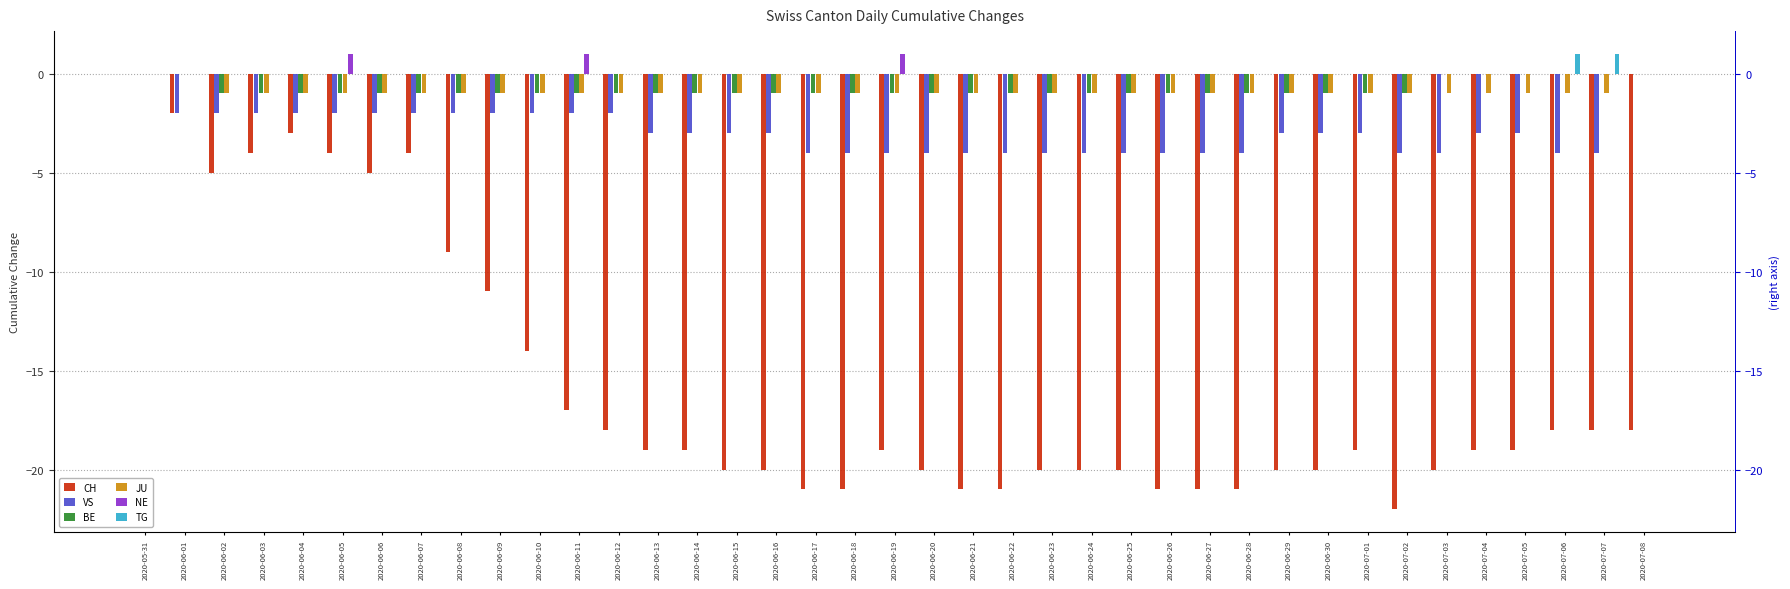

Is it true that TG equals 0 at 2020-06-18?

True